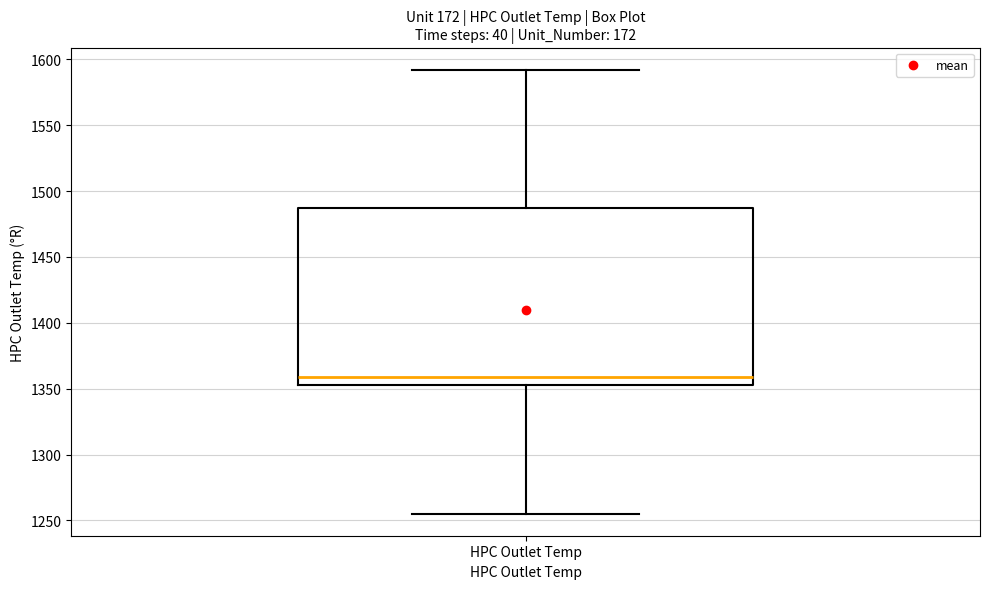

Read this box plot against the y-axis: the position of the median line, the range covered by the box, and the ends of both whiskers. The values are not printed on the chart, so give them approximately, as read against the axis.

median 1360, box 1355 to 1485, whiskers 1255 to 1590